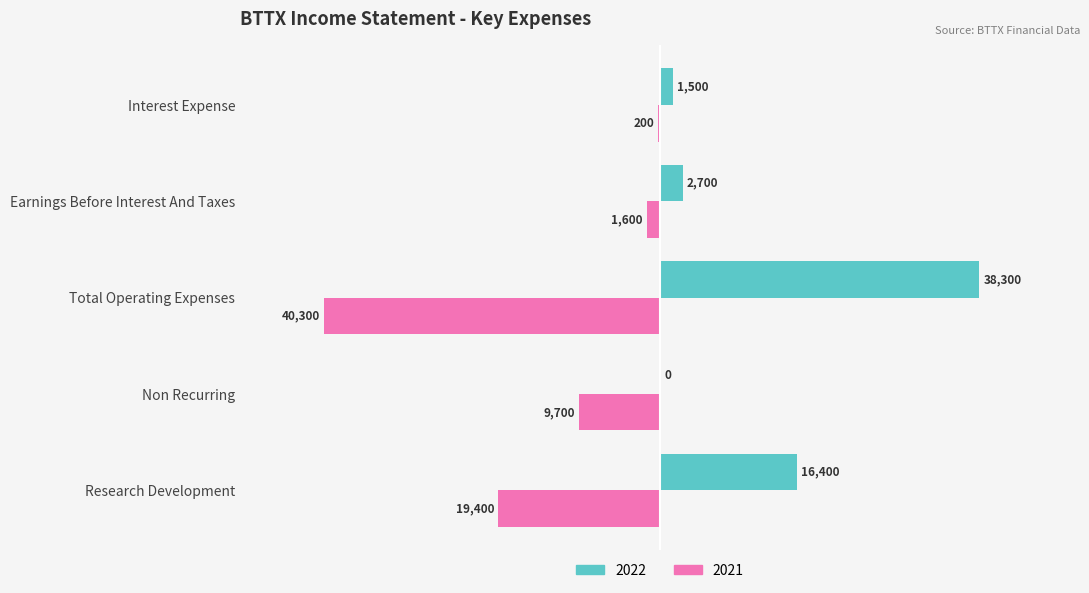

What is the sum of all 2022 values?

58900